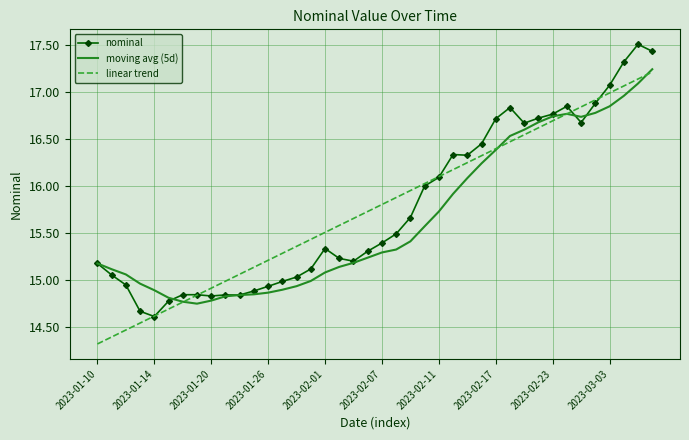

What is the minimum value for nominal?

14.6